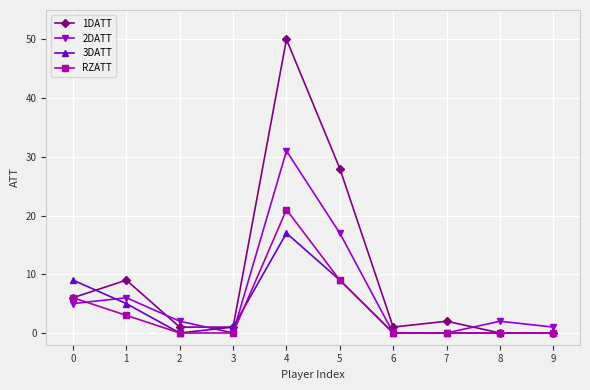

What are all the series names shown in the legend?

1DATT, 2DATT, 3DATT, RZATT